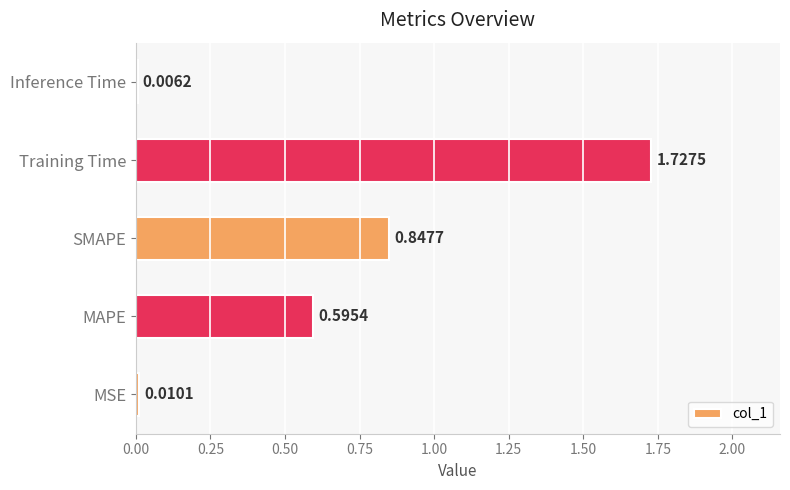

Are the bars horizontal?

Yes